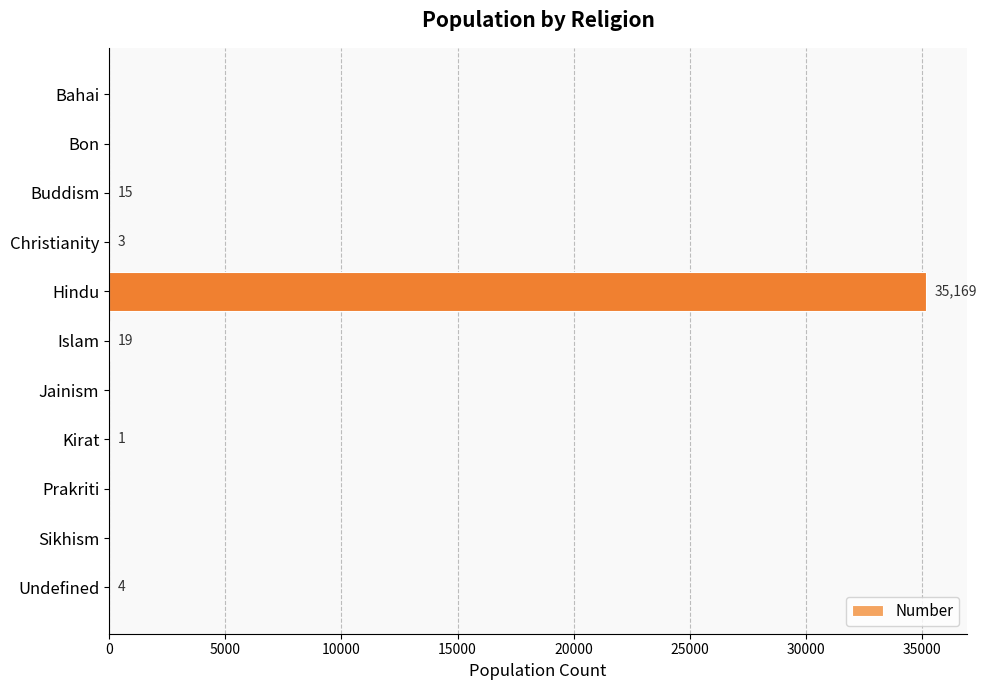

Count the number of categories in the chart.

11